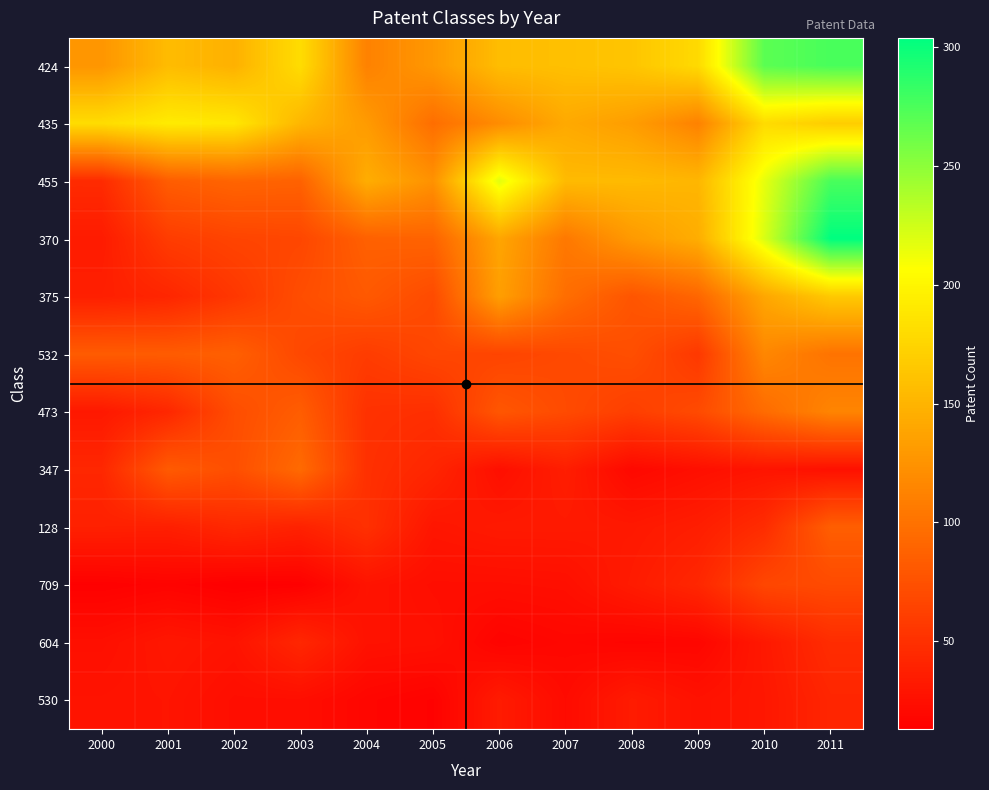

Reading left to right, list all the values displayed in this chart.

424: 2000=127	2001=156	2002=148	2003=181	2004=112	2005=129	2006=157	2007=159	2008=163	2009=179	2010=269	2011=276
435: 2000=181	2001=192	2002=189	2003=152	2004=131	2005=97	2006=120	2007=142	2008=133	2009=112	2010=180	2011=169
455: 2000=46	2001=84	2002=90	2003=88	2004=145	2005=124	2006=218	2007=155	2008=155	2009=152	2010=216	2011=276
370: 2000=34	2001=59	2002=65	2003=67	2004=87	2005=89	2006=139	2007=105	2008=130	2009=145	2010=221	2011=304
375: 2000=37	2001=42	2002=55	2003=72	2004=81	2005=70	2006=134	2007=97	2008=78	2009=91	2010=140	2011=166
532: 2000=83	2001=83	2002=86	2003=68	2004=59	2005=67	2006=65	2007=69	2008=73	2009=56	2010=116	2011=101
473: 2000=32	2001=43	2002=72	2003=84	2004=51	2005=49	2006=79	2007=70	2008=61	2009=70	2010=95	2011=114
347: 2000=43	2001=82	2002=73	2003=94	2004=50	2005=42	2006=25	2007=36	2008=20	2009=25	2010=29	2011=26
128: 2000=38	2001=37	2002=44	2003=39	2004=50	2005=30	2006=33	2007=33	2008=32	2009=36	2010=47	2011=85
709: 2000=14	2001=16	2002=13	2003=14	2004=28	2005=24	2006=24	2007=25	2008=34	2009=43	2010=67	2011=70
604: 2000=25	2001=31	2002=28	2003=43	2004=27	2005=26	2006=16	2007=19	2008=17	2009=18	2010=32	2011=47
530: 2000=28	2001=29	2002=24	2003=24	2004=18	2005=15	2006=34	2007=22	2008=34	2009=27	2010=31	2011=42